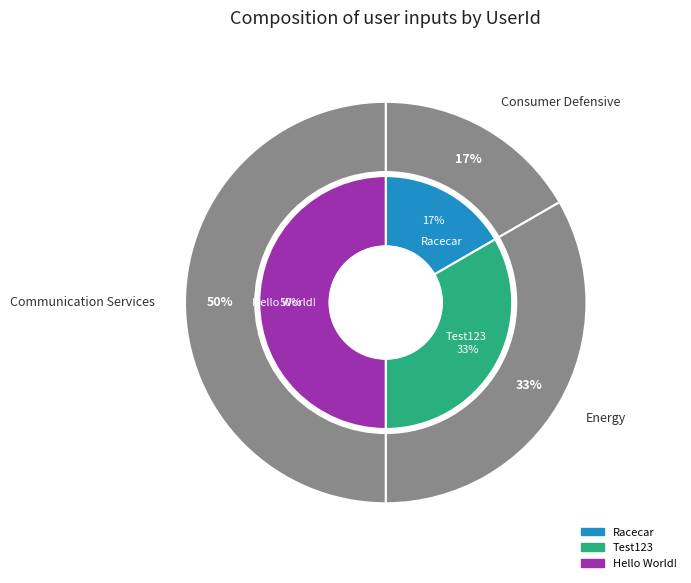

Which slice is the smallest?

Racecar